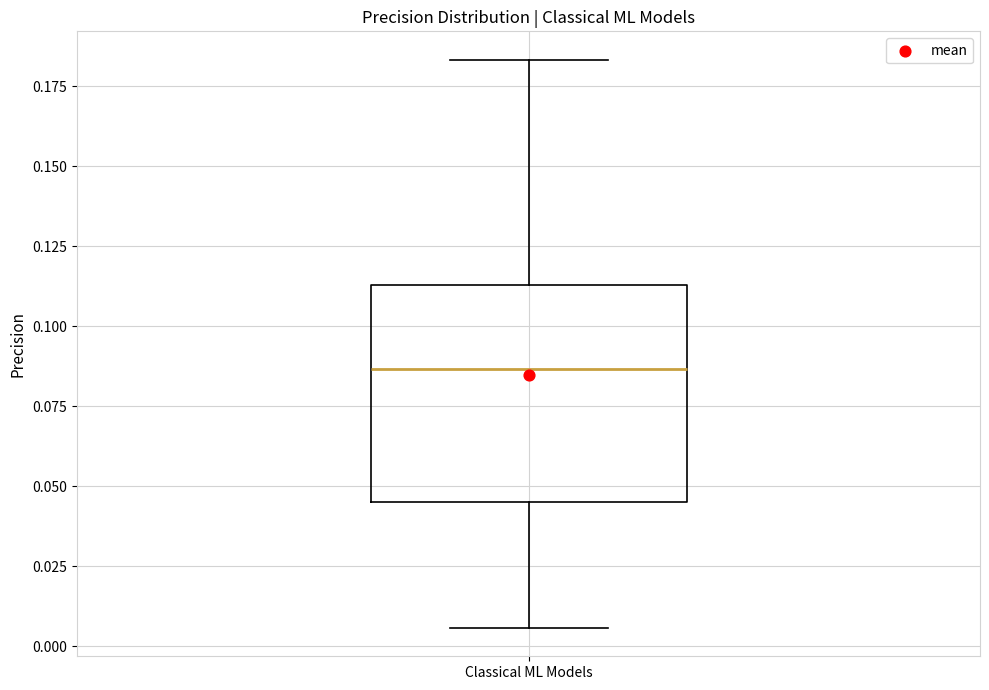

Read this box plot against the y-axis: the position of the median line, the range covered by the box, and the ends of both whiskers. The values are not printed on the chart, so give them approximately, as read against the axis.

median 0.085, box 0.045 to 0.115, whiskers 0.005 to 0.185